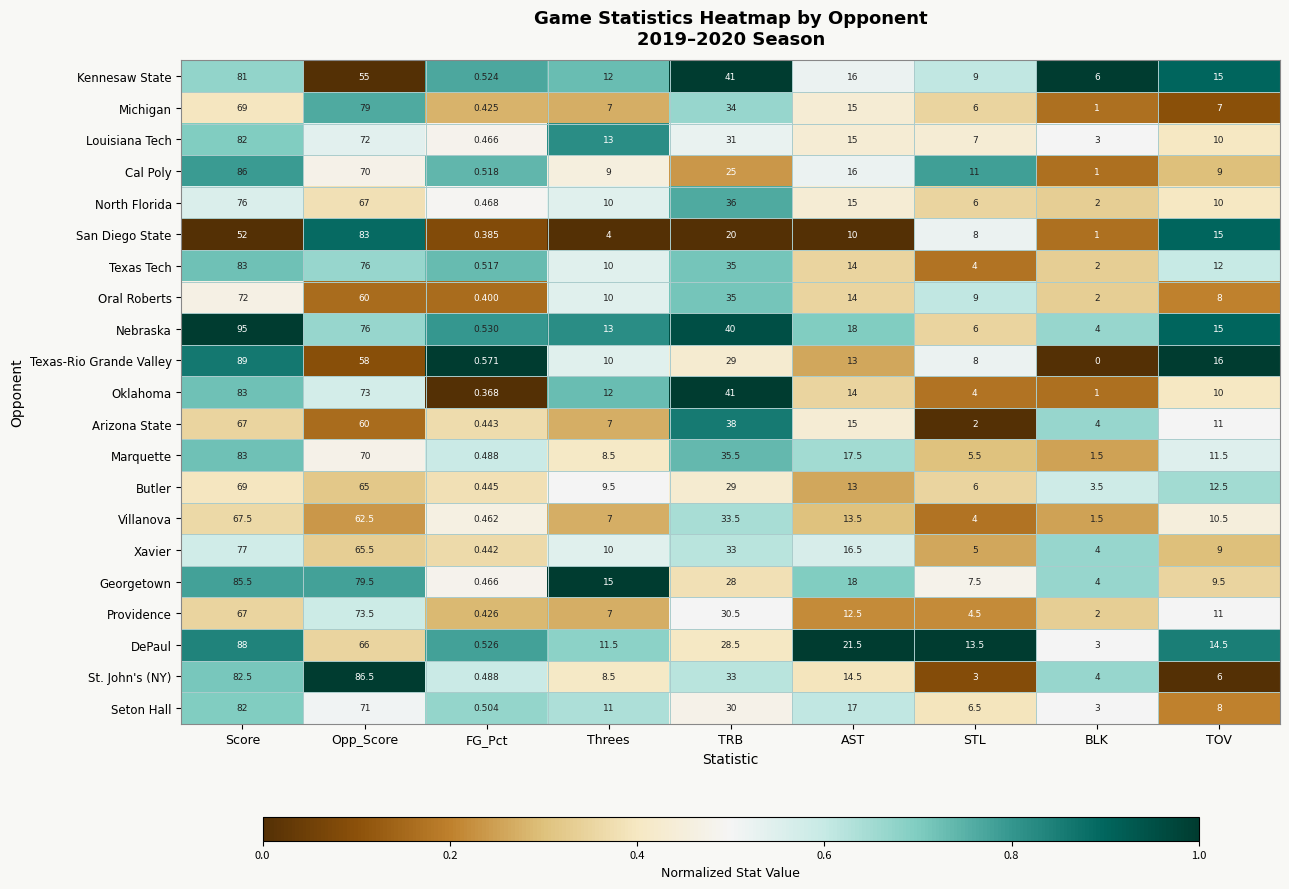

At which label is Georgetown closest to 42?

TRB